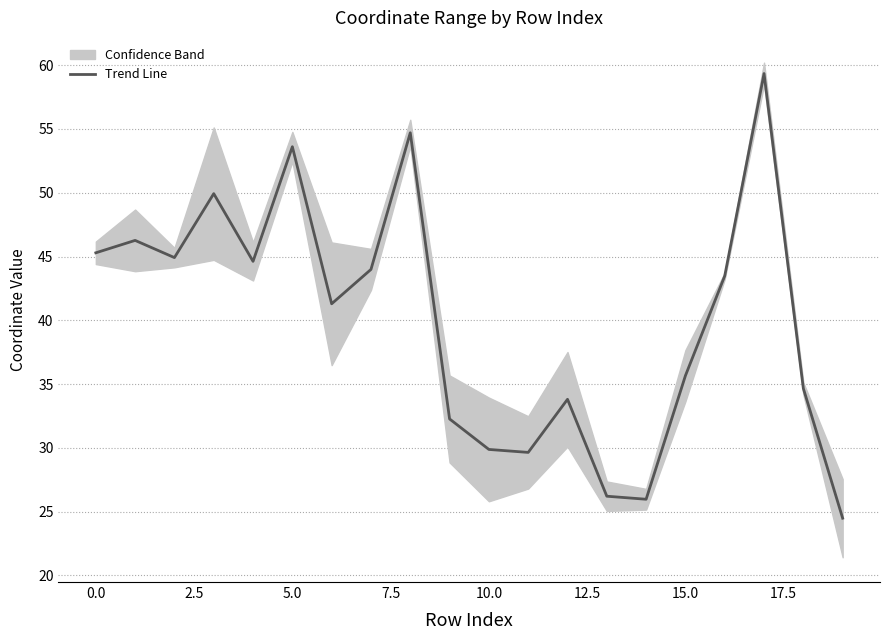

What is the ratio of the value at 17.5 to the value at 19?

2.2